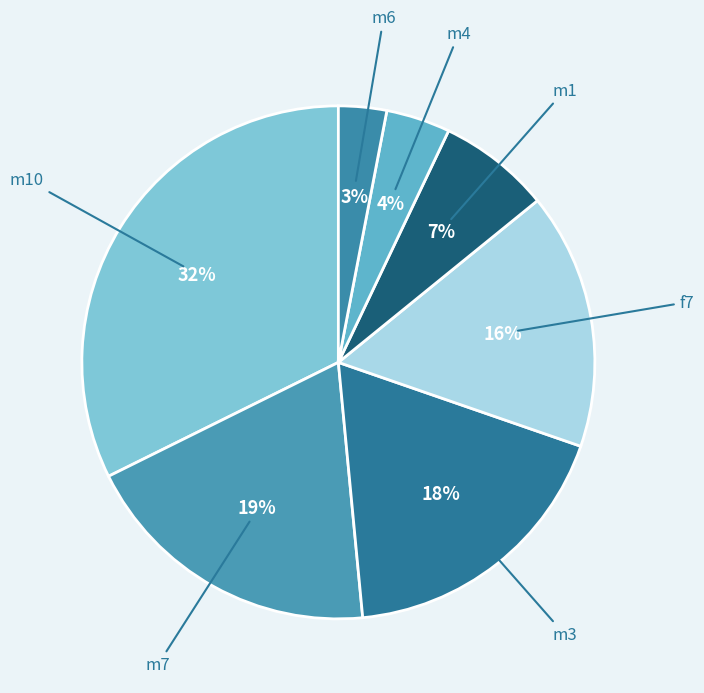

True or false: m10 accounts for 32% of the total.

True